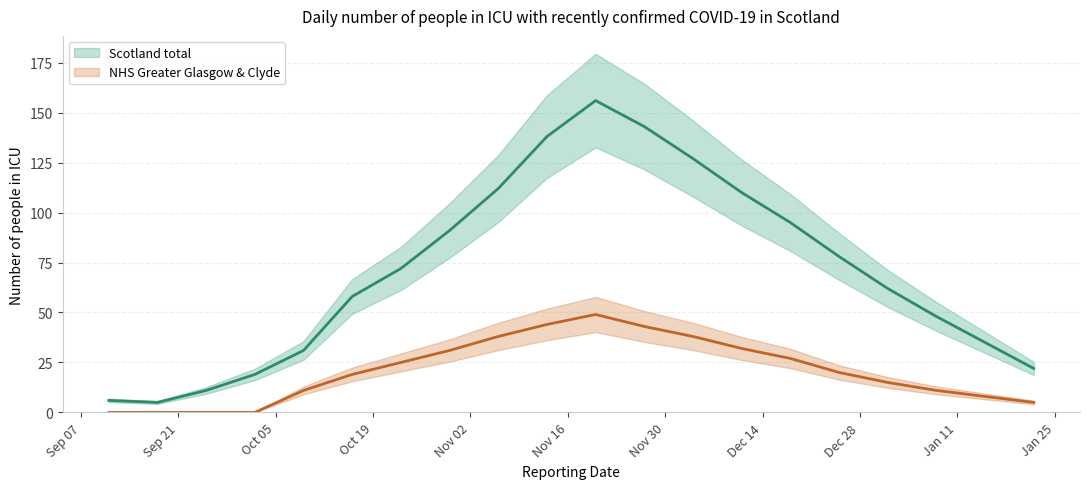

How many interior local peaks does the NHS Greater Glasgow & Clyde series have?

1